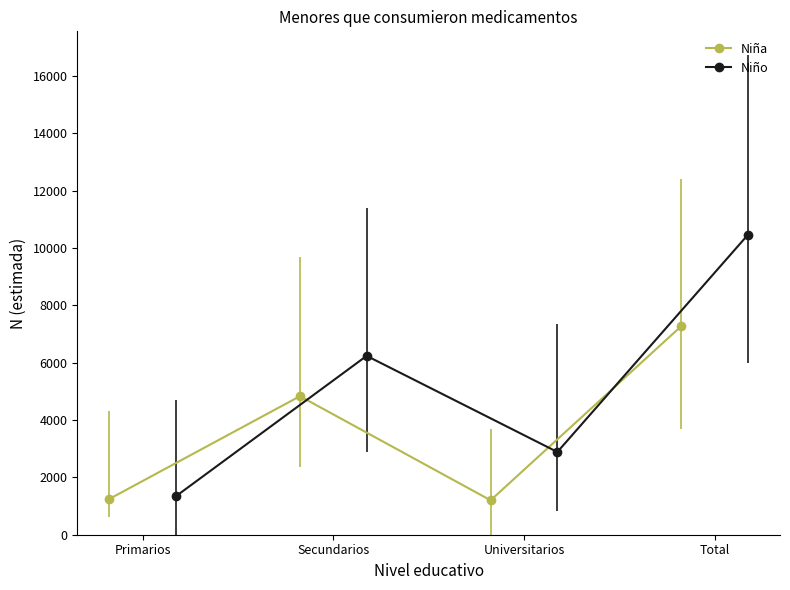

True or false: Niño and Niña cross at least once.

False